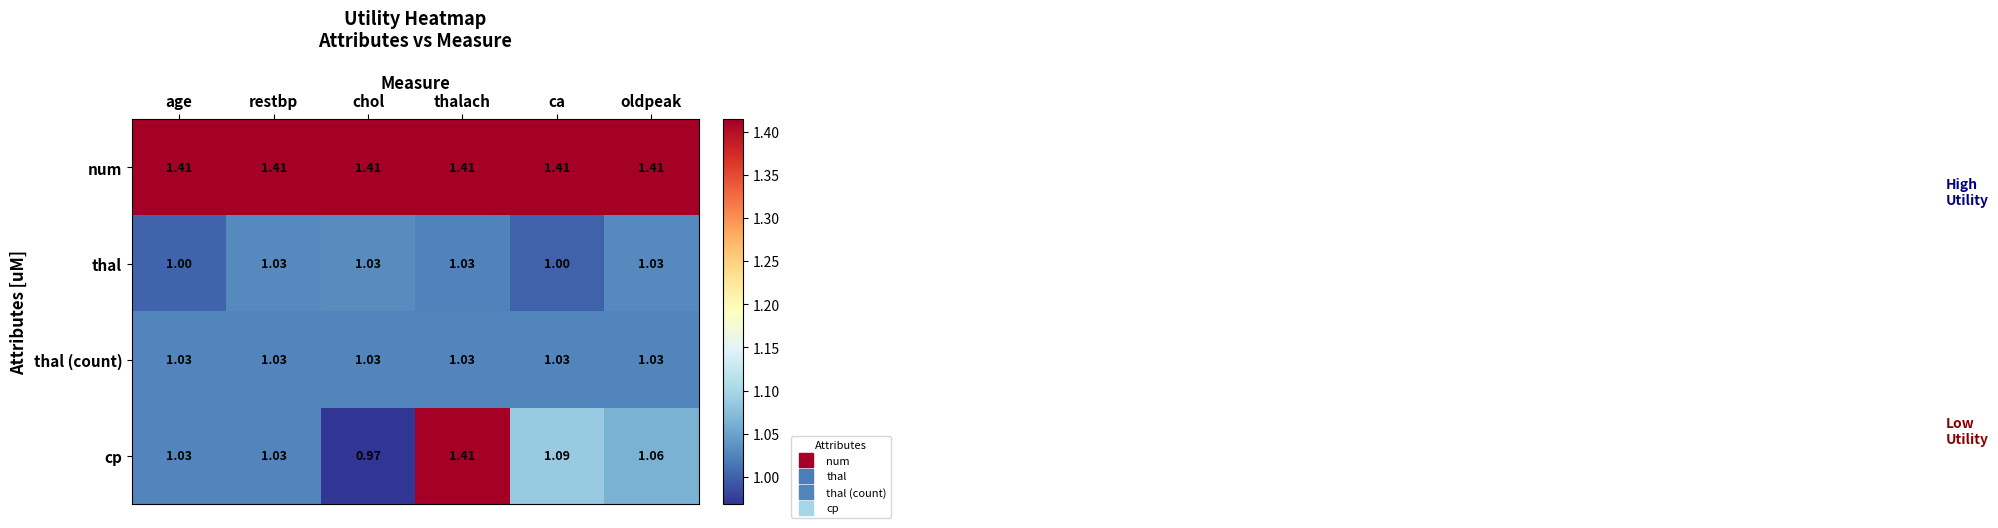

Where does the cp series first go above 1?

age